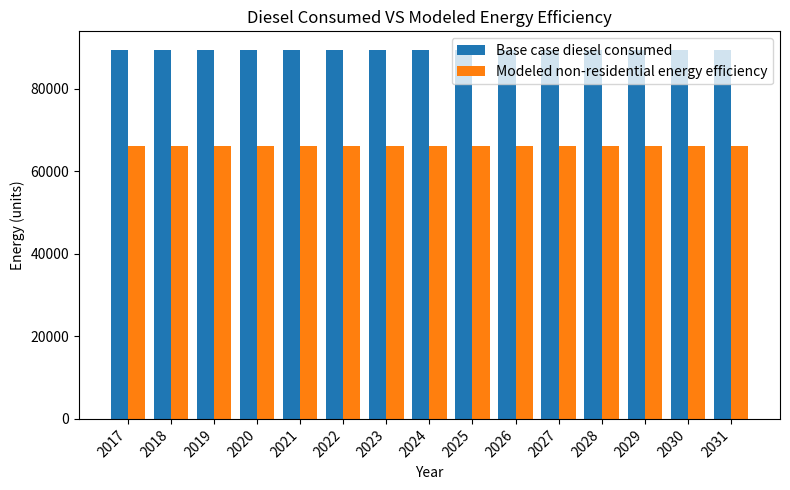

What is the smallest value displayed?

66190.0